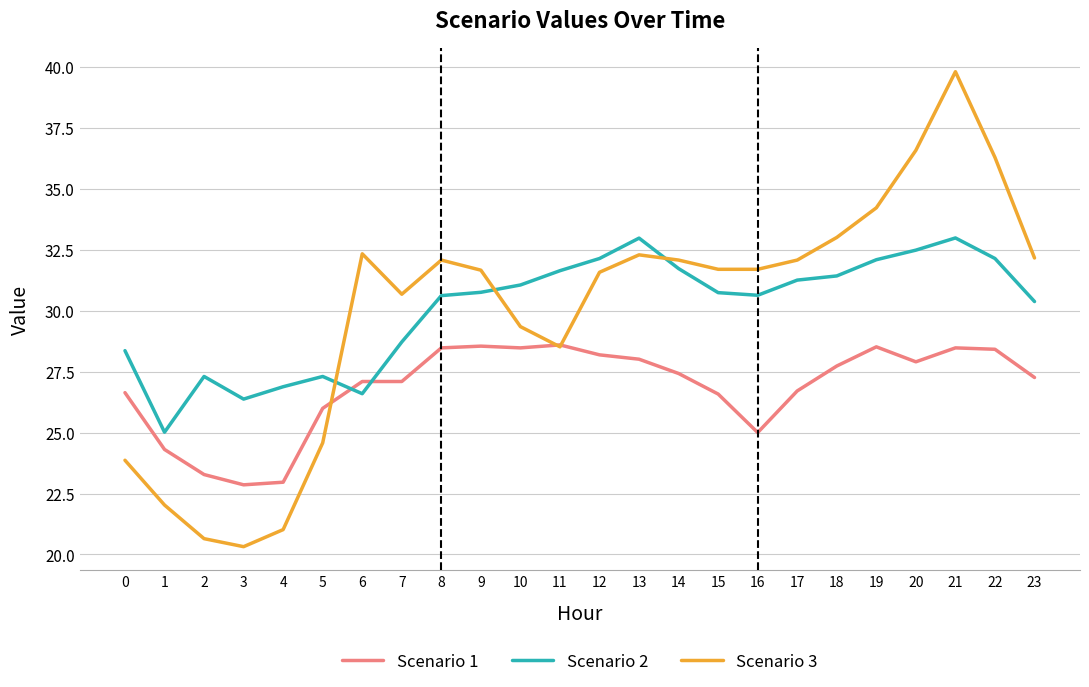

What value does the Scenario 3 series have at 18?

33.0